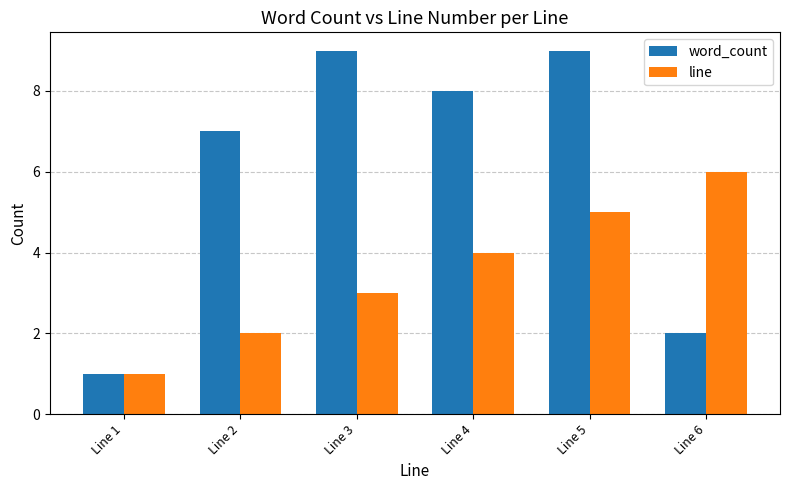

Where does the word_count series first go above 8?

Line 3